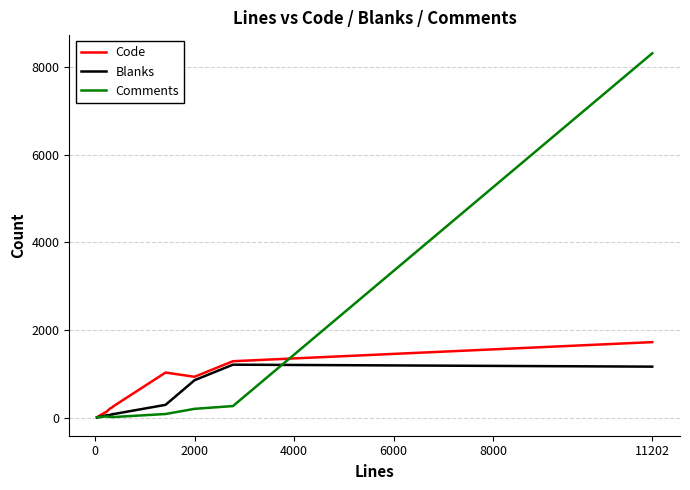

What is the highest value of the Code series?

1725